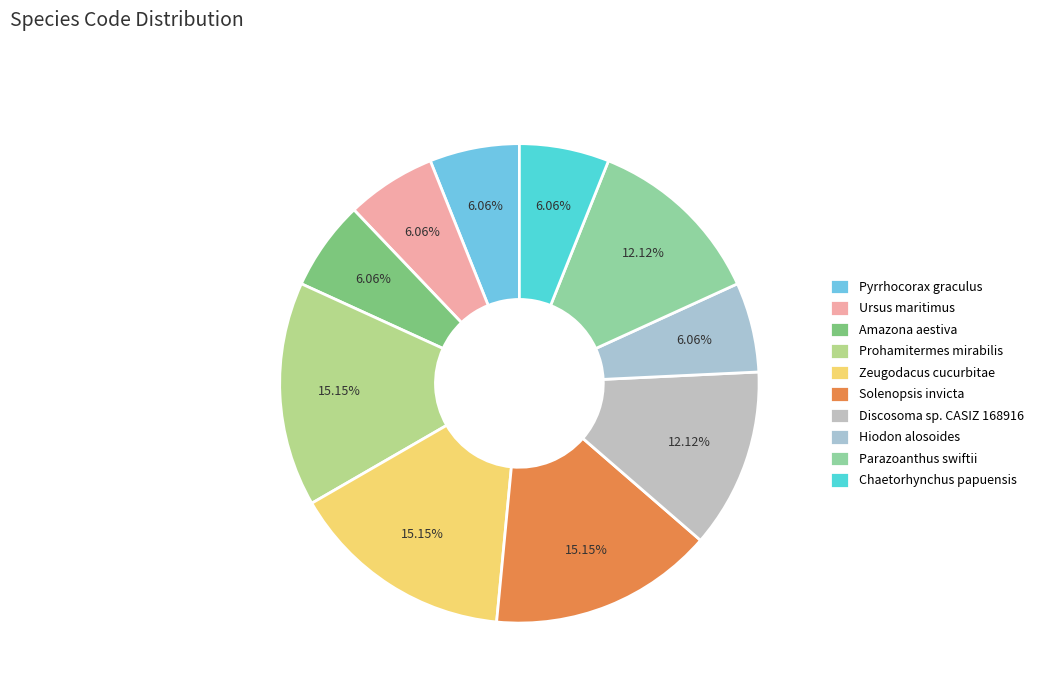

To the nearest percent, what percentage of the pie is Prohamitermes mirabilis?

15%